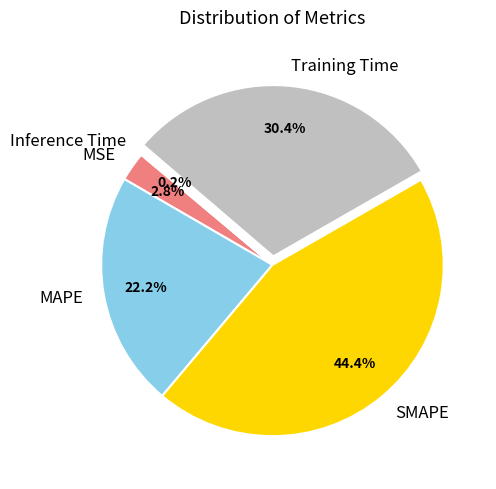

Between MAPE and Training Time, which is larger?

Training Time